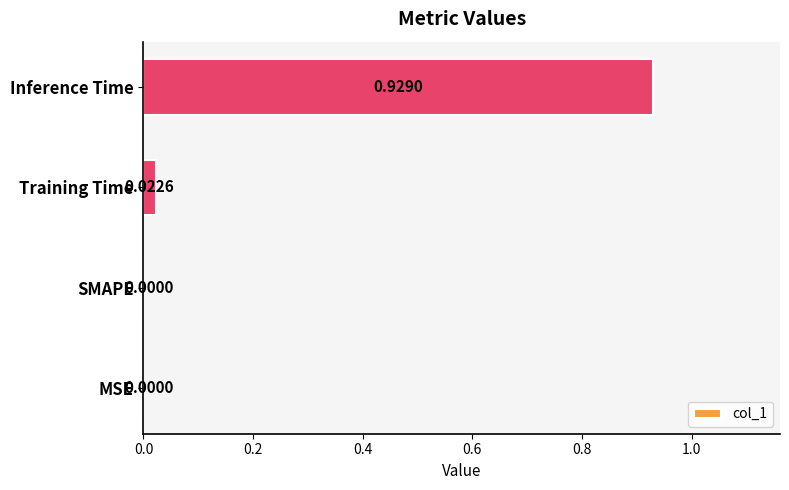

Which category has the highest value across all series?

Inference Time